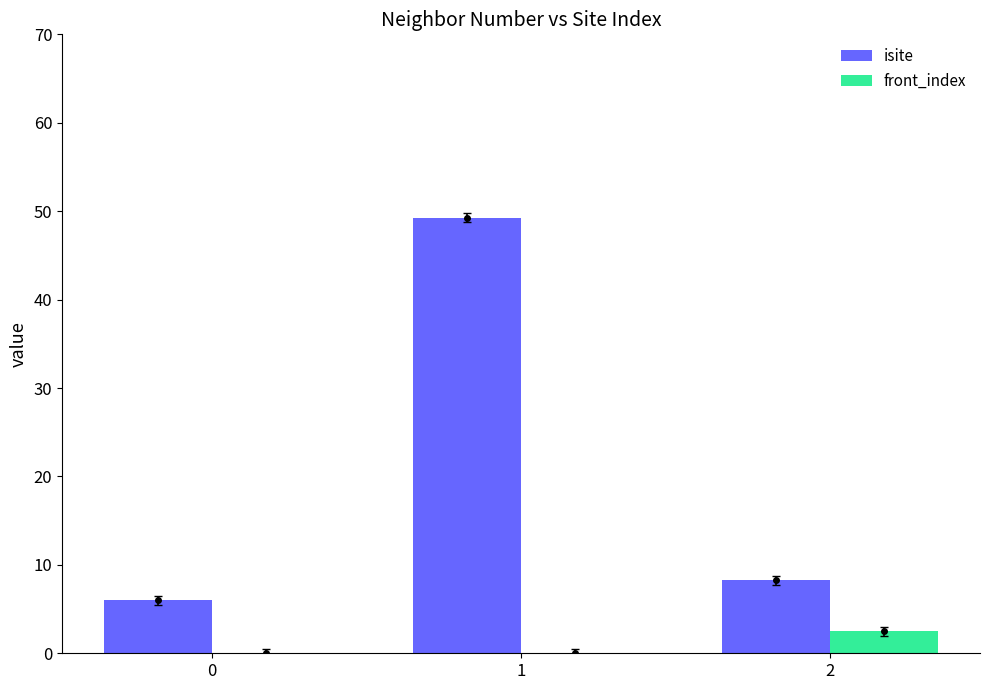

Is it true that isite equals 3.3 at 0?

False